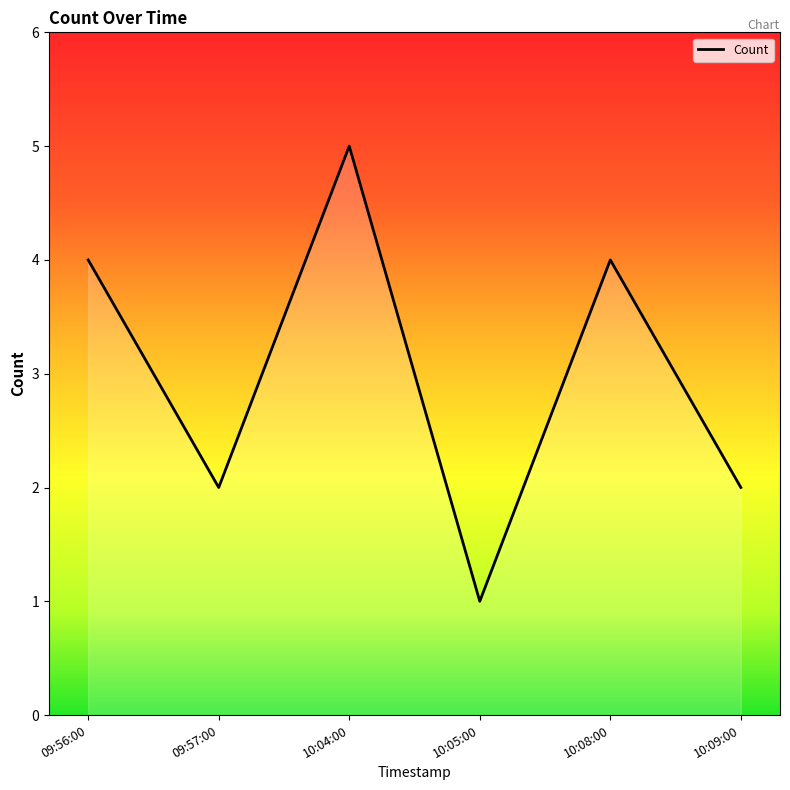

Which category has the lowest value across all series?

10:05:00